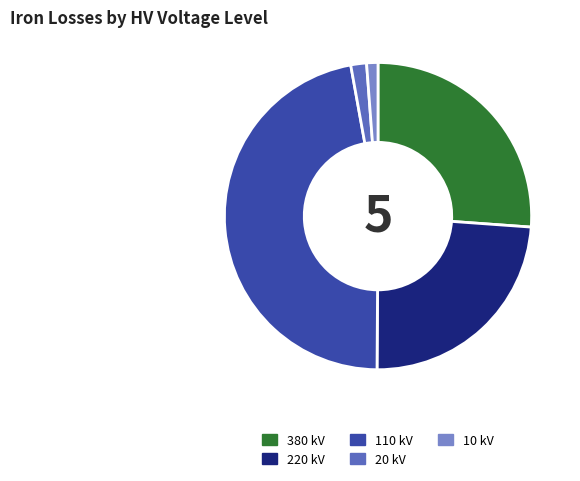

Between 10 kV and 380 kV, which is larger?

380 kV